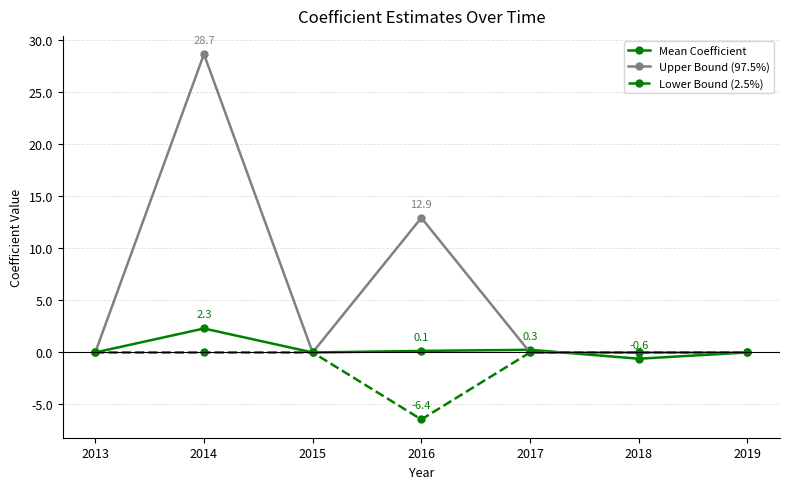

Count the Lower Bound (2.5%) values in the range 0 to 1.

6